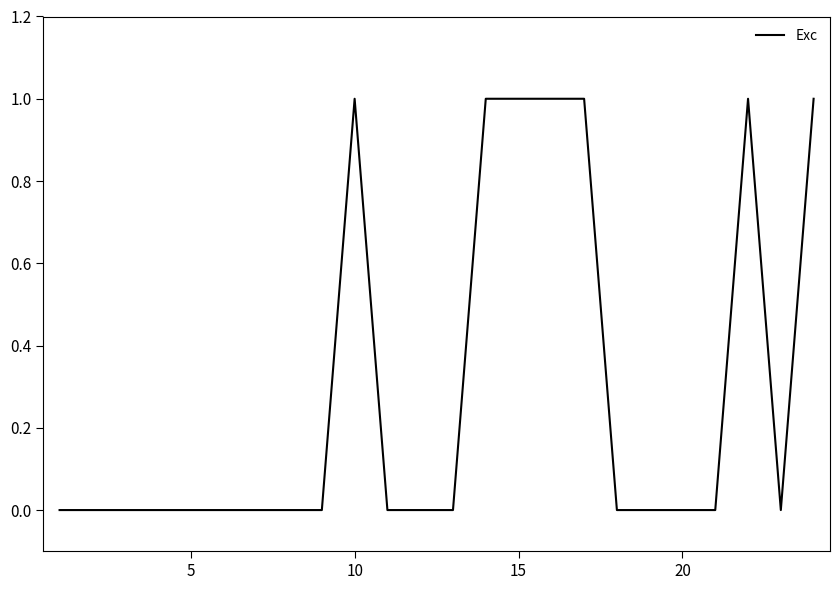

Does the chart display data point markers on the line(s)?

No